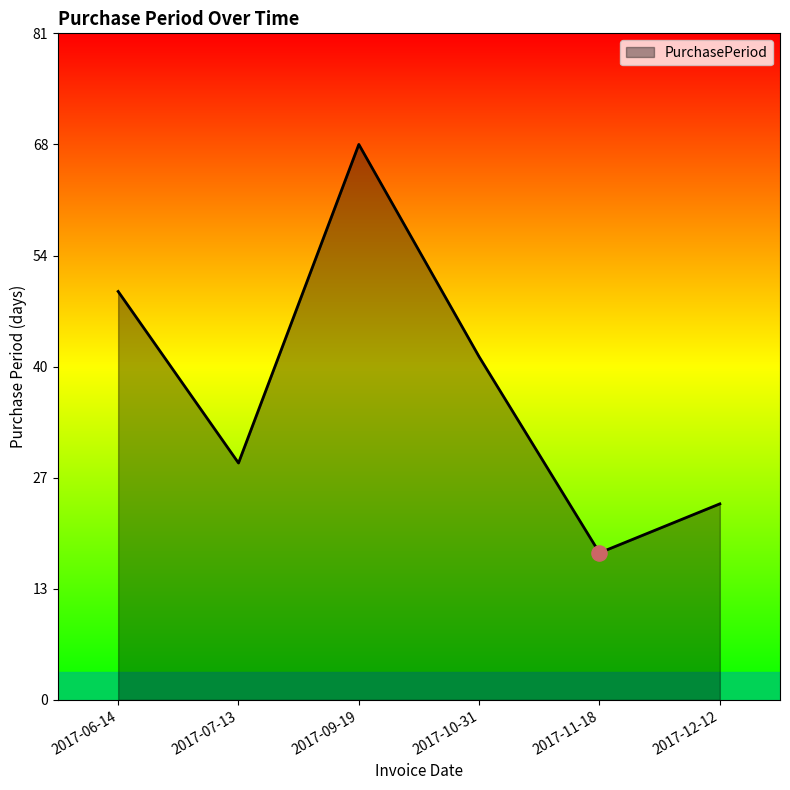

What is the ratio of the value at 2017-12-12 to the value at 2017-07-13?

0.8